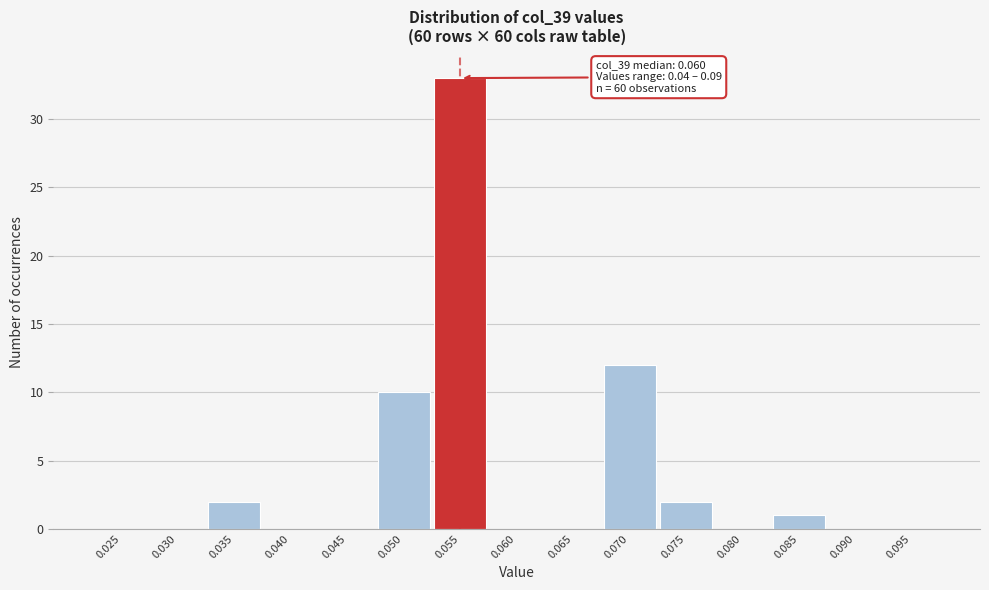

Reading left to right, transcribe all the data shown in this chart.

0.025=0	0.030=0	0.035=2	0.040=0	0.045=0	0.050=10	0.055=33	0.060=0	0.065=0	0.070=12	0.075=2	0.080=0	0.085=1	0.090=0	0.095=0